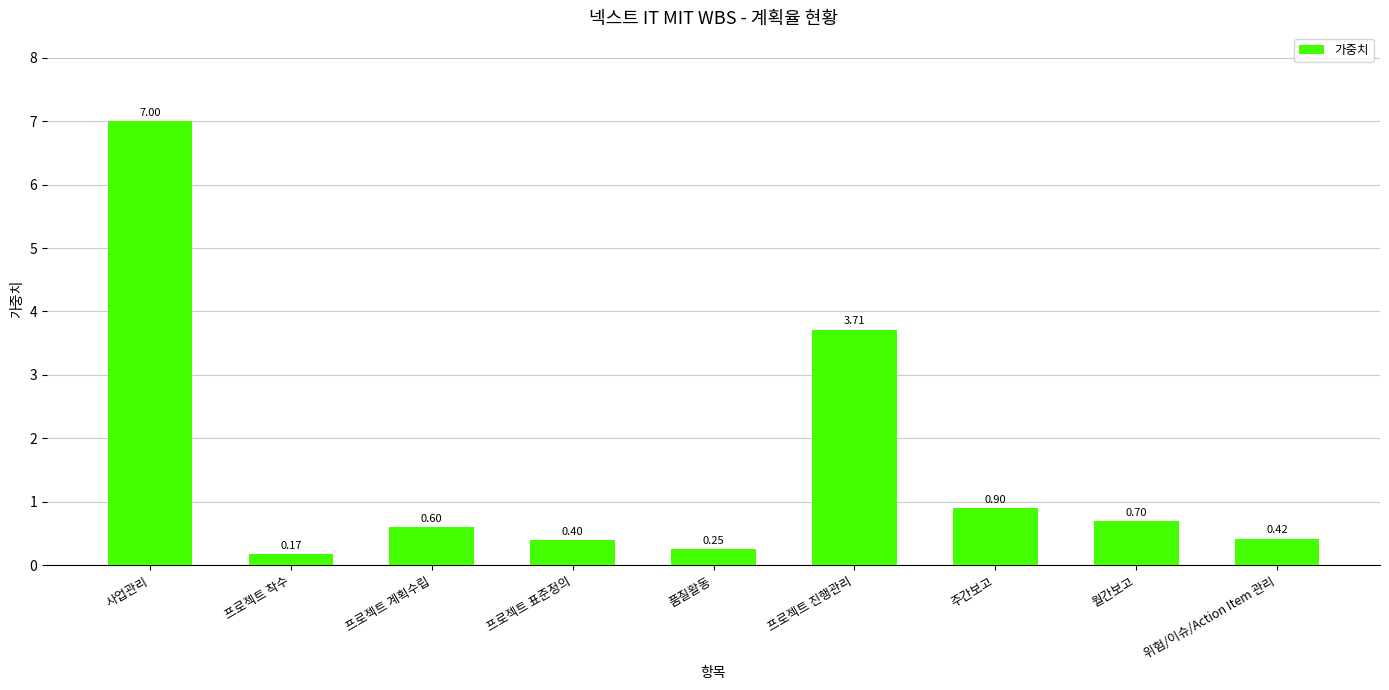

At which label is the value closest to 3?

프로젝트 진행관리